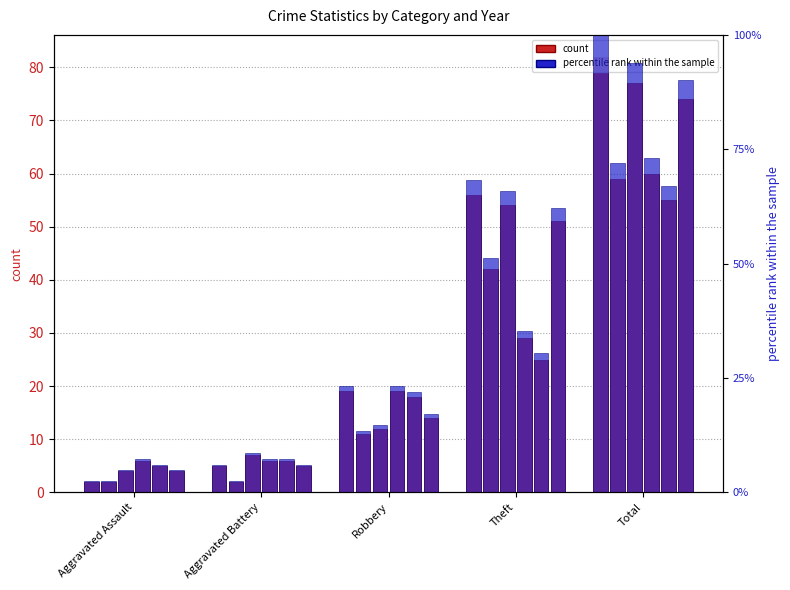

What is the difference between the maximum and minimum values in the 2019 pct series?

89.0